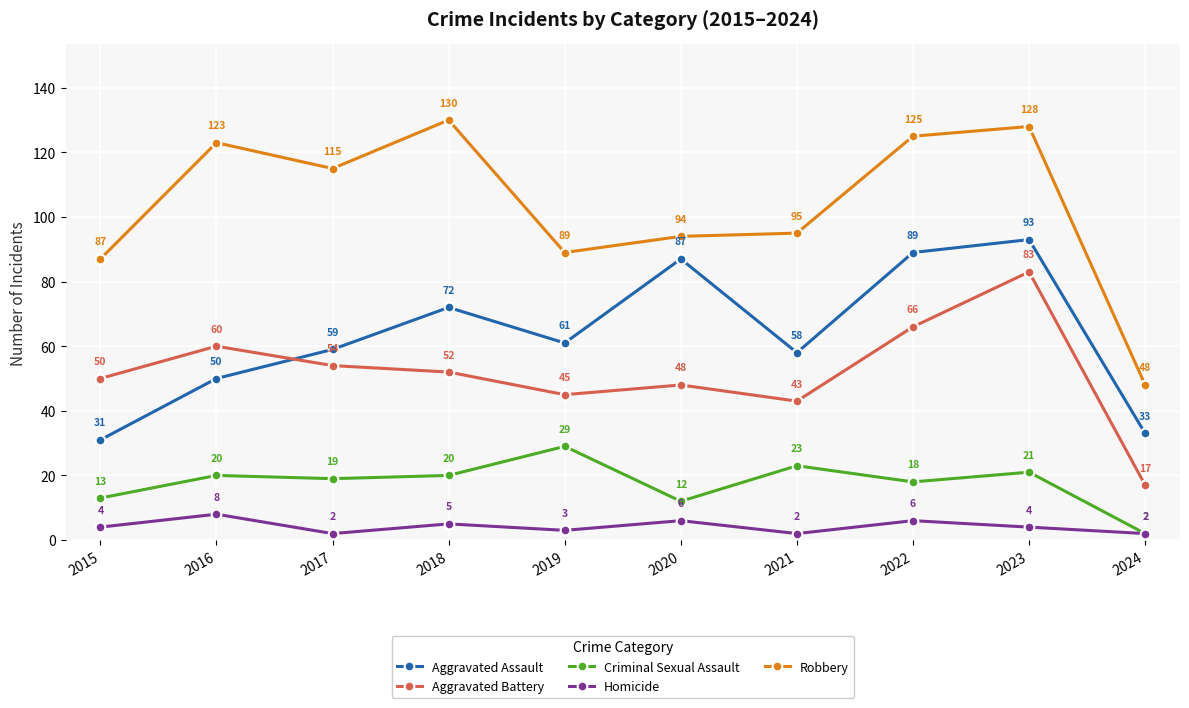

How many interior local peaks does the Aggravated Battery series have?

3